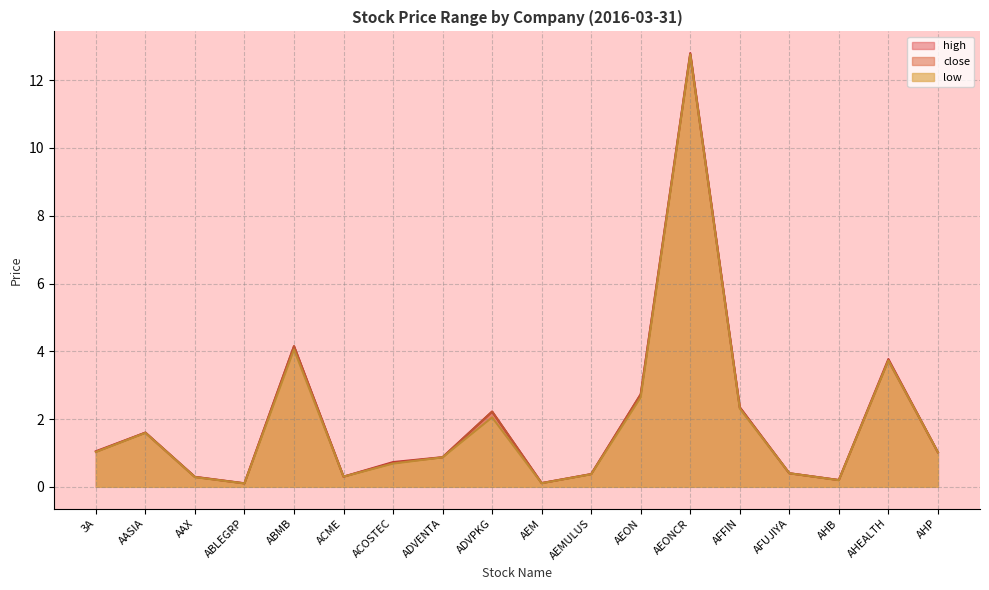

Where does the close series first go above 1?

3A